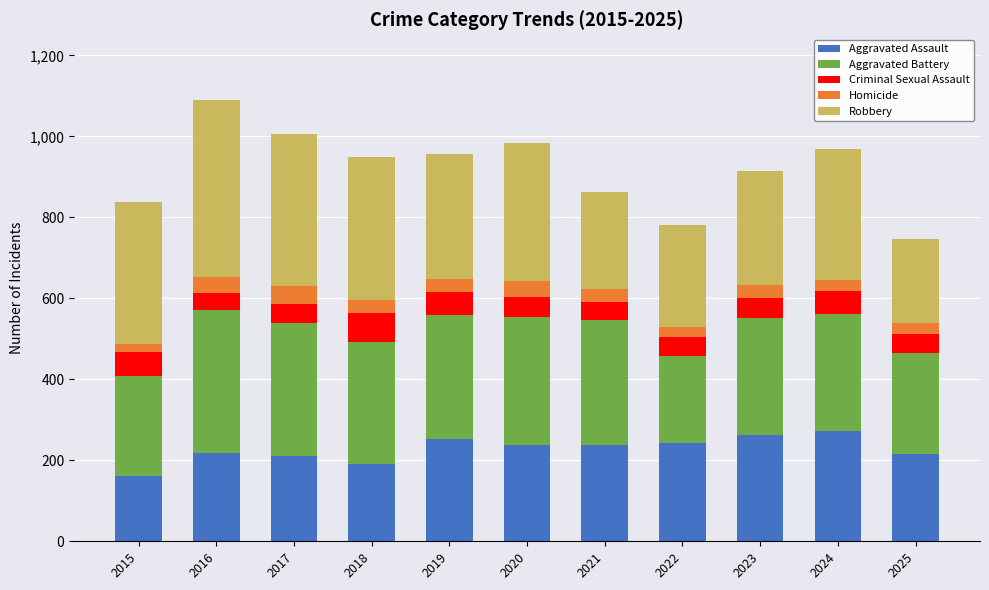

What is the total value across all series at 2023?

915